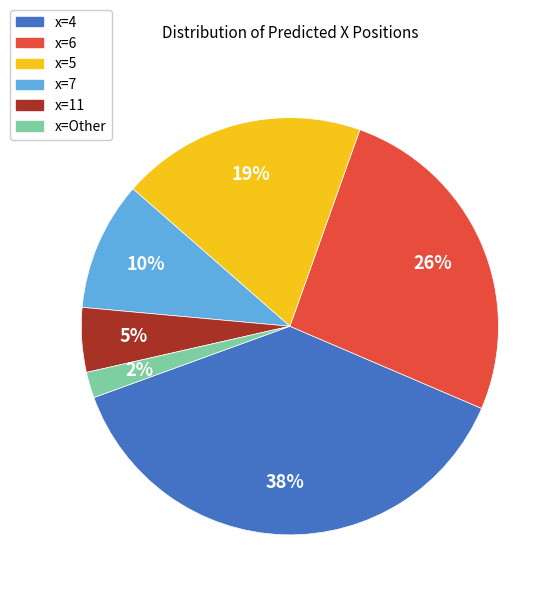

Which category has the biggest portion of the pie?

x=4